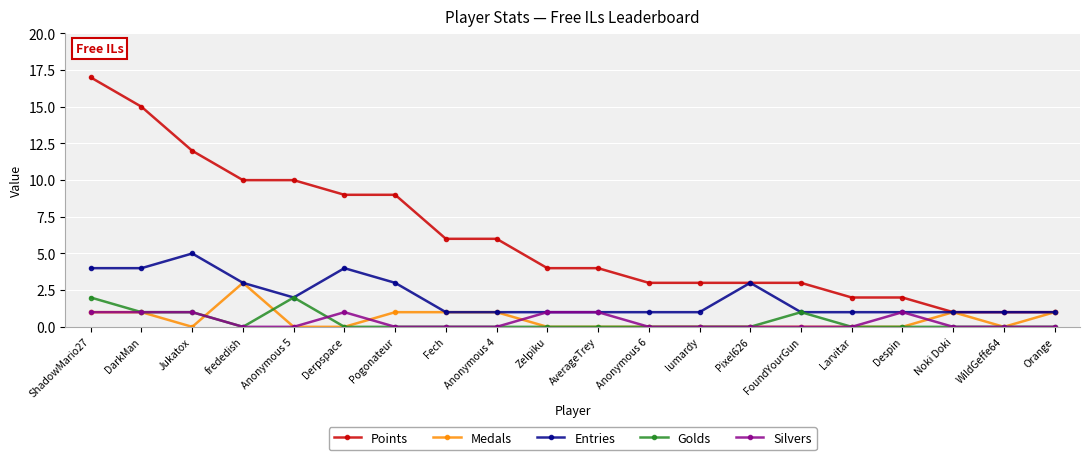

What is the maximum value for Medals?

3